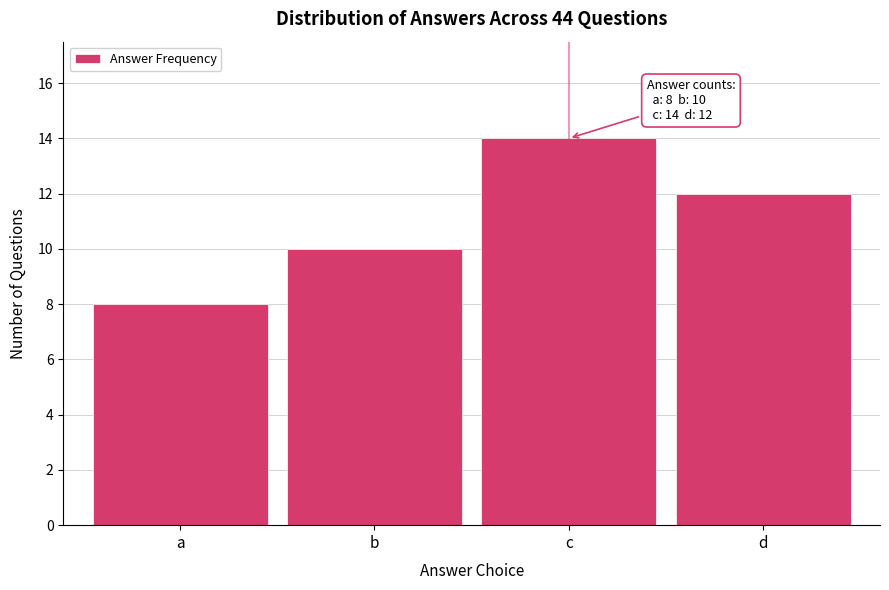

Reading right to left, list all the values displayed in this chart.

d=12	c=14	b=10	a=8